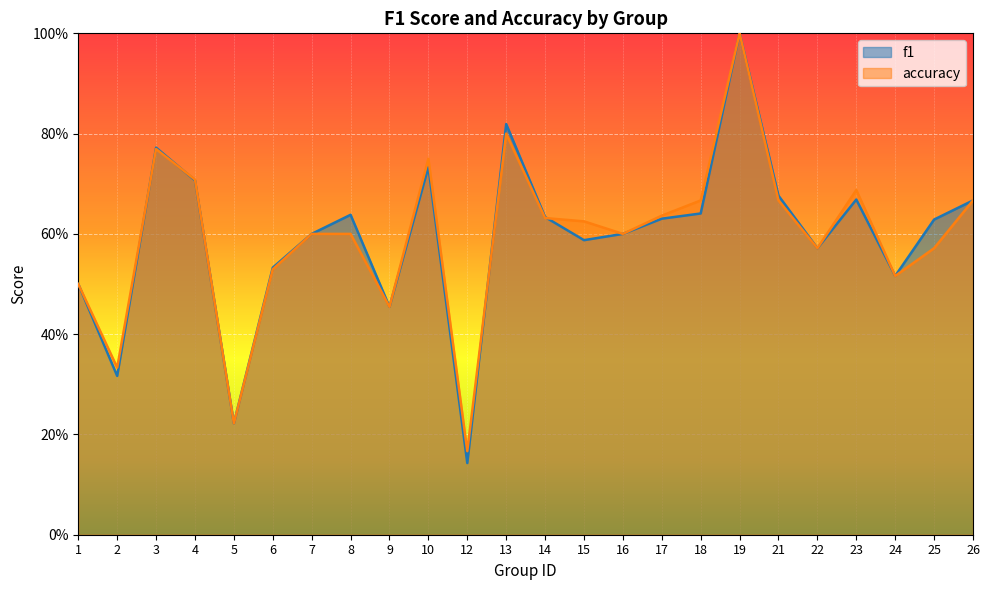

Which series changed the most between 9 and 15?

accuracy